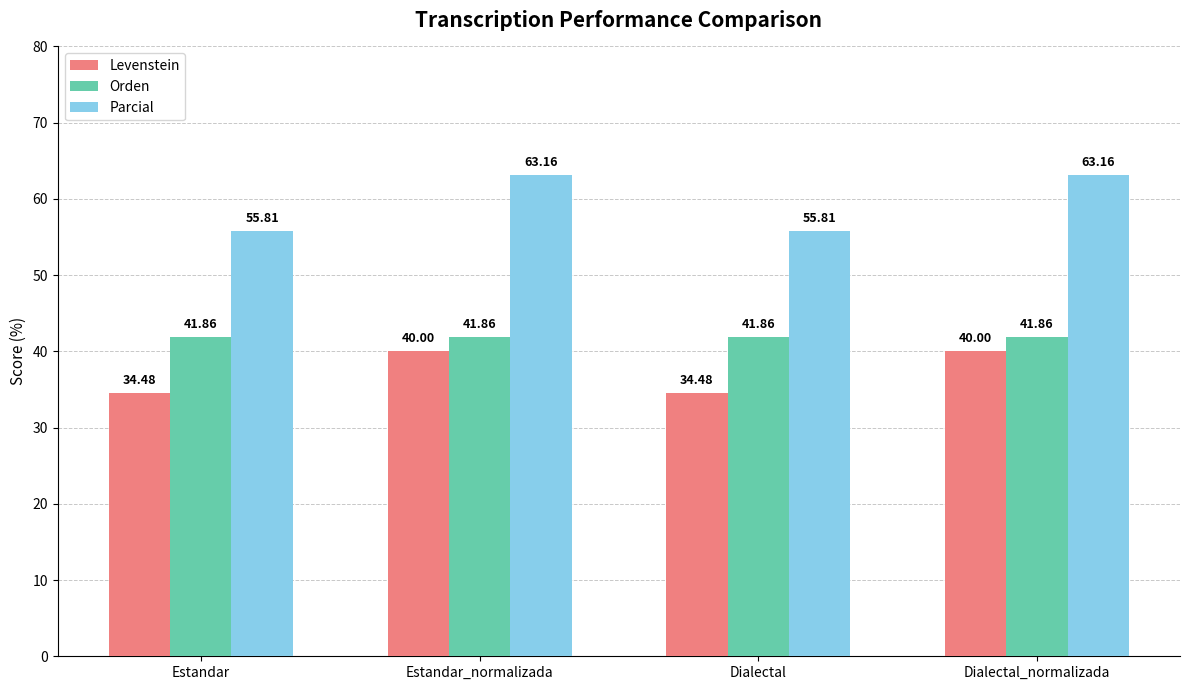

Reading left to right, list all the values displayed in this chart.

Levenstein: 34.5	40.0	34.5	40.0
Orden: 41.9	41.9	41.9	41.9
Parcial: 55.8	63.2	55.8	63.2